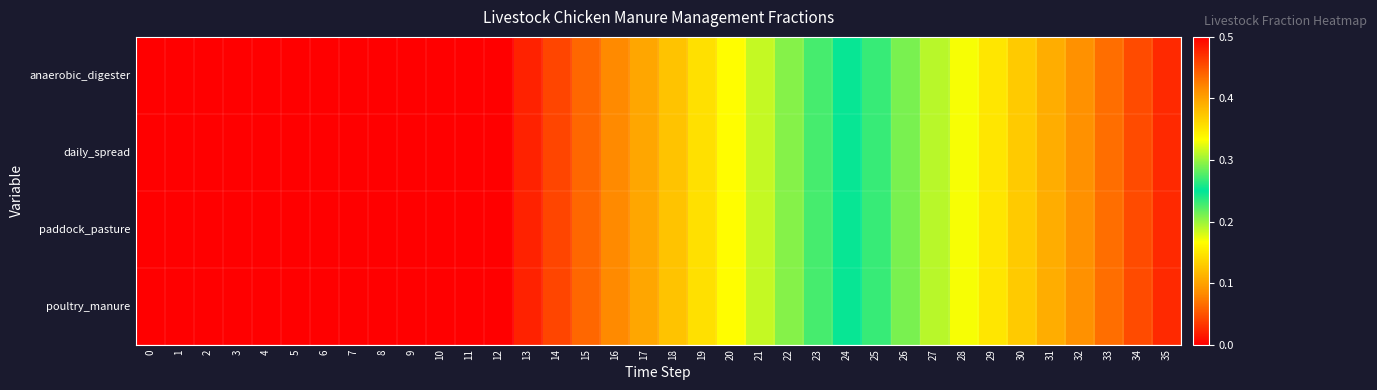

Reading left to right, transcribe all the data shown in this chart.

anaerobic_digester: 0=0.0	1=0.0	2=0.0	3=0.0	4=0.0	5=0.0	6=0.0	7=0.0	8=0.0	9=0.0	10=0.0	11=0.0	12=0.0	13=0.0	14=0.0	15=0.1	16=0.1	17=0.1	18=0.1	19=0.1	20=0.2	21=0.2	22=0.2	23=0.2	24=0.2	25=0.3	26=0.3	27=0.3	28=0.3	29=0.4	30=0.4	31=0.4	32=0.4	33=0.4	34=0.5	35=0.5
daily_spread: 0=0.5	1=0.5	2=0.5	3=0.5	4=0.5	5=0.5	6=0.5	7=0.5	8=0.5	9=0.5	10=0.5	11=0.5	12=0.5	13=0.5	14=0.5	15=0.4	16=0.4	17=0.4	18=0.4	19=0.4	20=0.3	21=0.3	22=0.3	23=0.3	24=0.3	25=0.2	26=0.2	27=0.2	28=0.2	29=0.1	30=0.1	31=0.1	32=0.1	33=0.1	34=0.0	35=0.0
paddock_pasture: 0=0.5	1=0.5	2=0.5	3=0.5	4=0.5	5=0.5	6=0.5	7=0.5	8=0.5	9=0.5	10=0.5	11=0.5	12=0.5	13=0.5	14=0.5	15=0.4	16=0.4	17=0.4	18=0.4	19=0.4	20=0.3	21=0.3	22=0.3	23=0.3	24=0.3	25=0.2	26=0.2	27=0.2	28=0.2	29=0.1	30=0.1	31=0.1	32=0.1	33=0.1	34=0.0	35=0.0
poultry_manure: 0=0.0	1=0.0	2=0.0	3=0.0	4=0.0	5=0.0	6=0.0	7=0.0	8=0.0	9=0.0	10=0.0	11=0.0	12=0.0	13=0.0	14=0.0	15=0.1	16=0.1	17=0.1	18=0.1	19=0.1	20=0.2	21=0.2	22=0.2	23=0.2	24=0.2	25=0.3	26=0.3	27=0.3	28=0.3	29=0.4	30=0.4	31=0.4	32=0.4	33=0.4	34=0.5	35=0.5